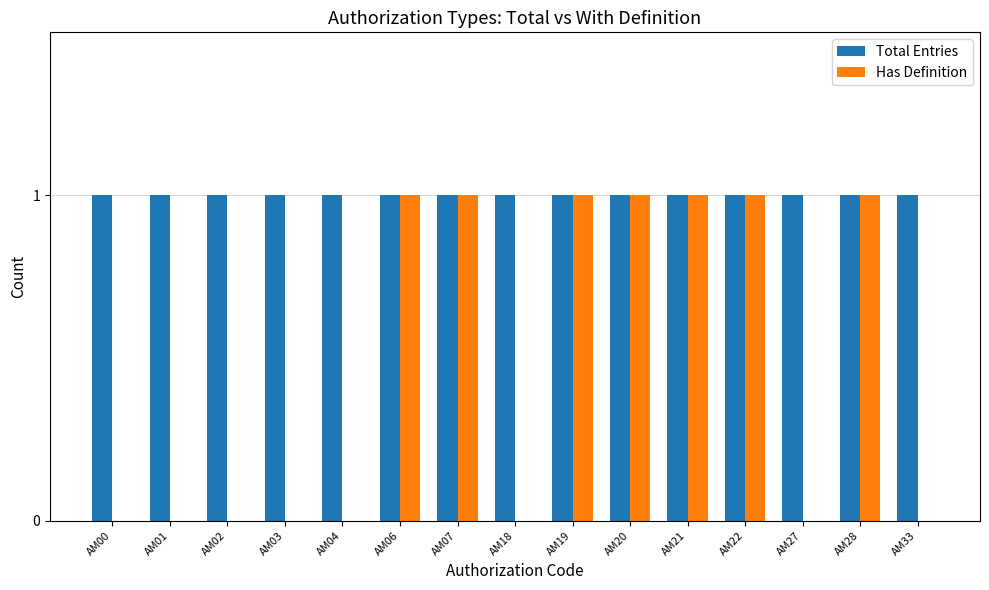

Which series has the largest total across all categories?

Total Entries